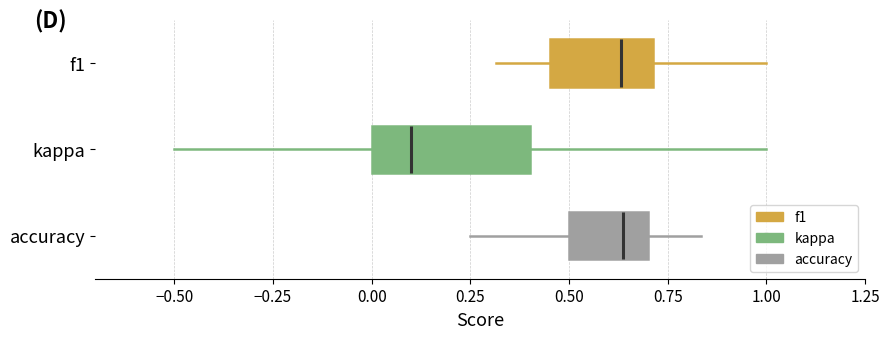

Reading bottom to top, read every box against the x-axis: the position of its median line, the range the box covers, and the ends of its whiskers. The values are not printed on the chart, so give them approximately, as read against the axis.

accuracy: median 0.65, box 0.50 to 0.70, whiskers 0.25 to 0.85
kappa: median 0.10, box 0.00 to 0.40, whiskers -0.50 to 1.00
f1: median 0.65, box 0.45 to 0.70, whiskers 0.30 to 1.00